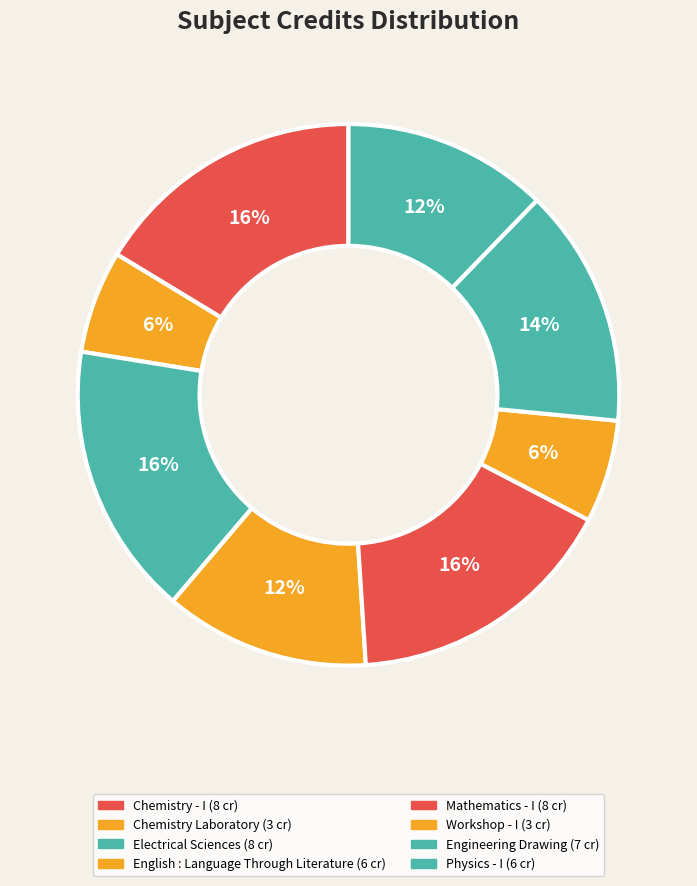

What is the total percentage of Mathematics - I and Electrical Sciences?

32.7%